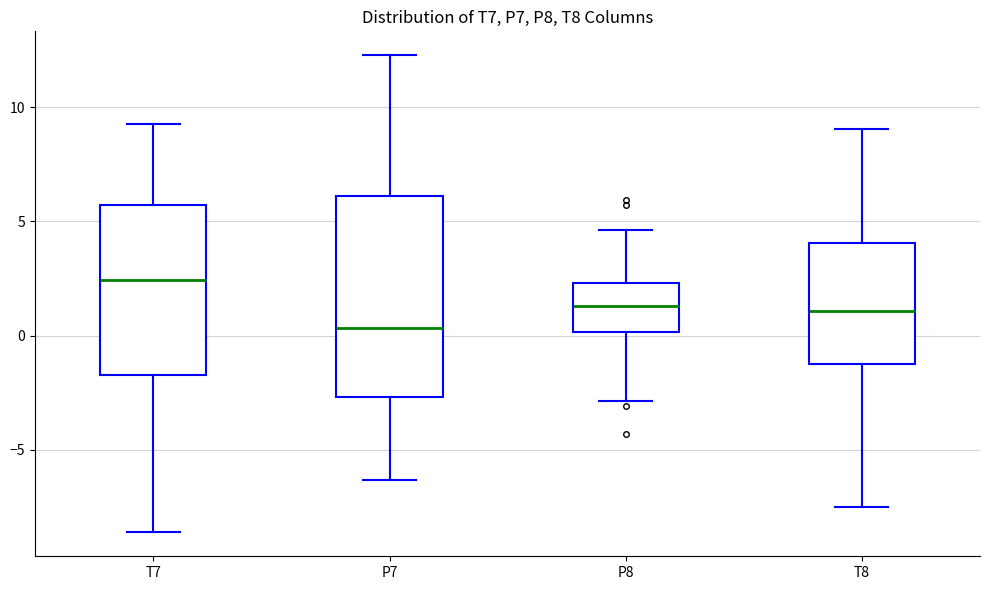

Where is the lower edge of the box for T7 on the y-axis? The values are not printed on the chart, so give them approximately, as read against the axis.

-1.5